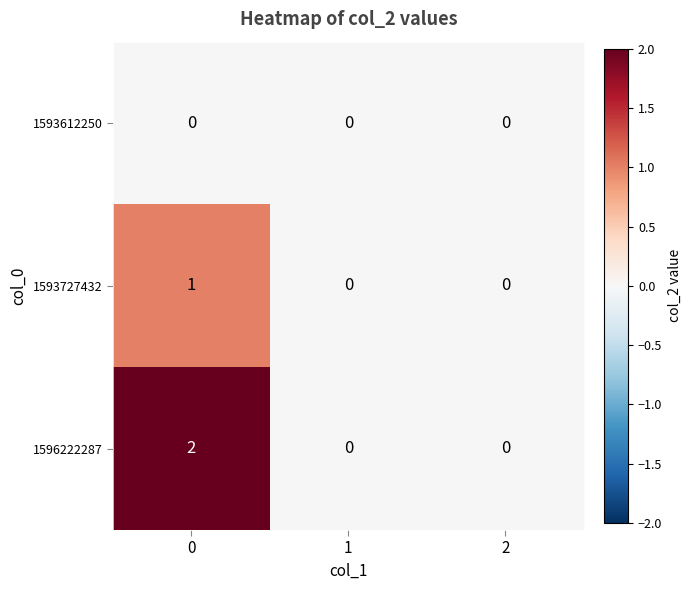

Reading right to left, what are all the values shown in this chart?

1593612250: 0	0	0
1593727432: 0	0	1
1596222287: 0	0	2